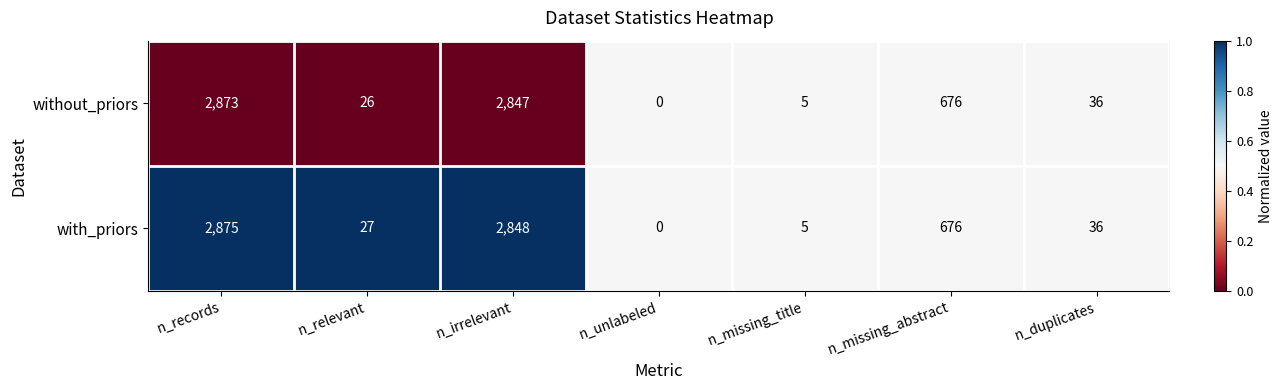

At which label does with_priors reach its peak?

n_records